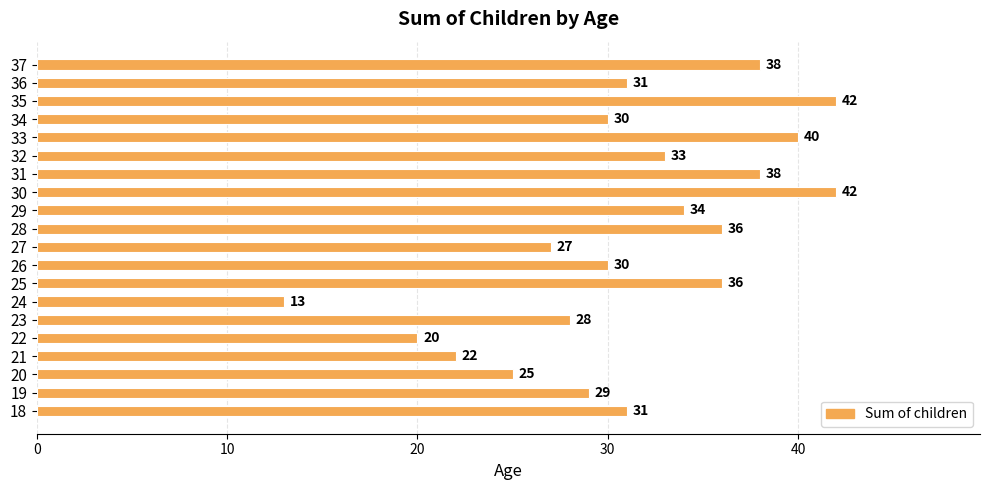

How many bars are there in total?

20